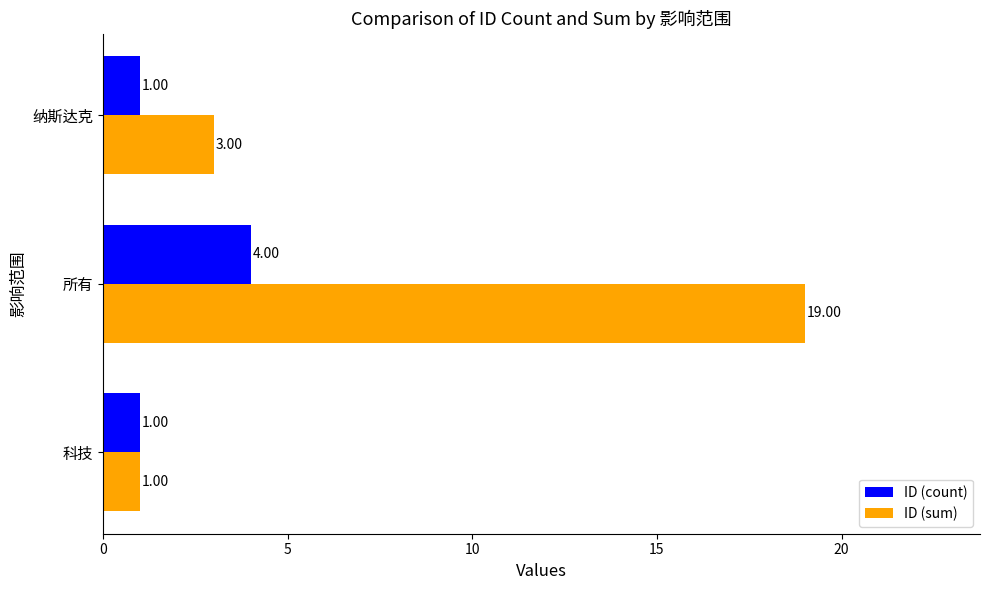

Is the value of ID (sum) at 纳斯达克 greater than the value of ID (count) at 纳斯达克?

Yes